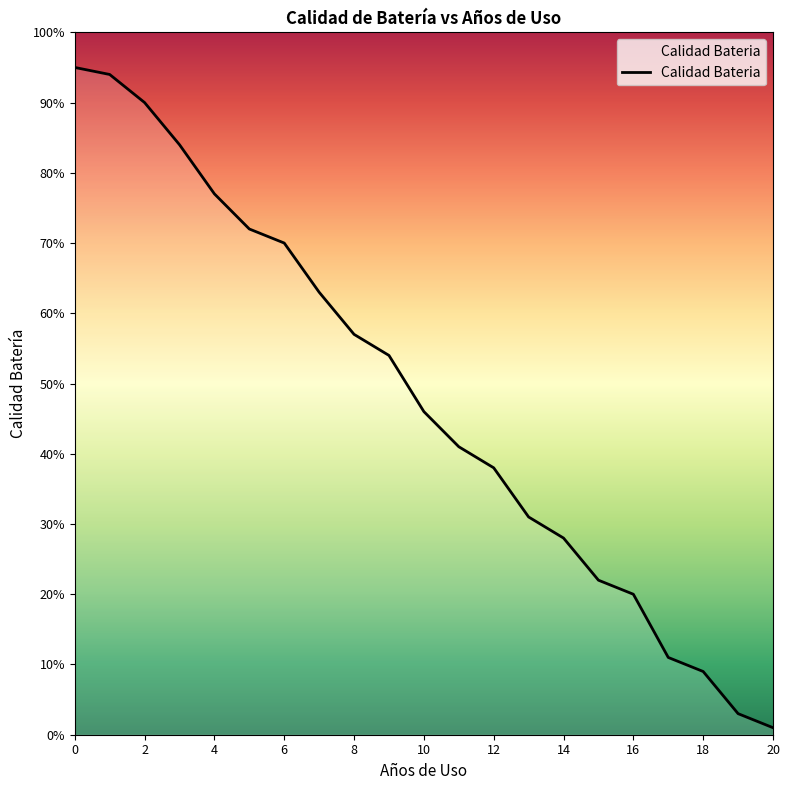

What is the difference between the maximum and minimum values?

94